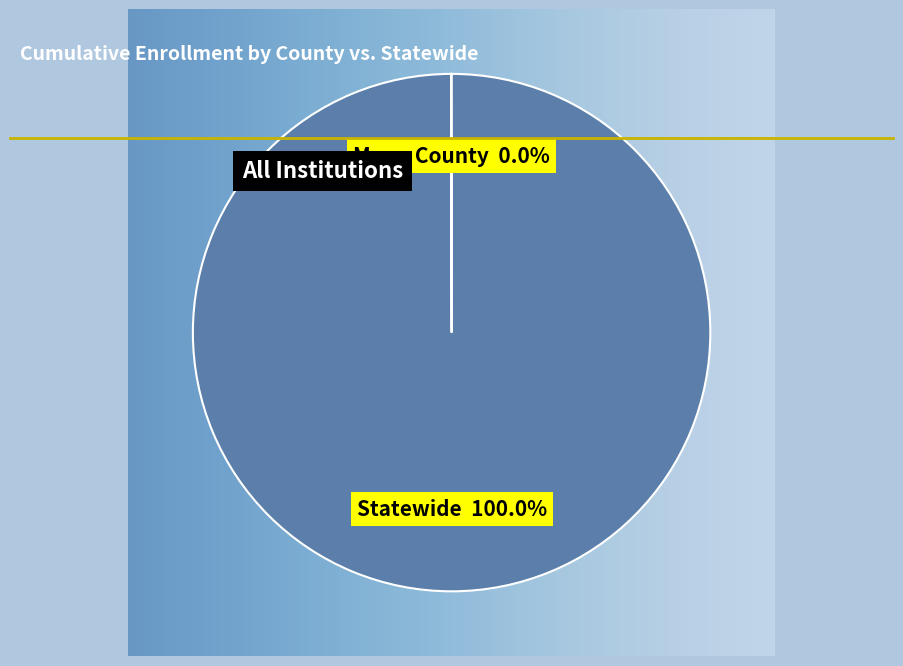

Is there any slice that represents more than half of the pie?

Yes